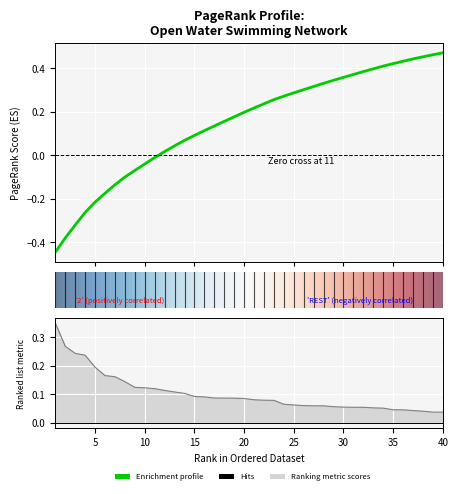

Is this an area chart (filled region under the line)?

No